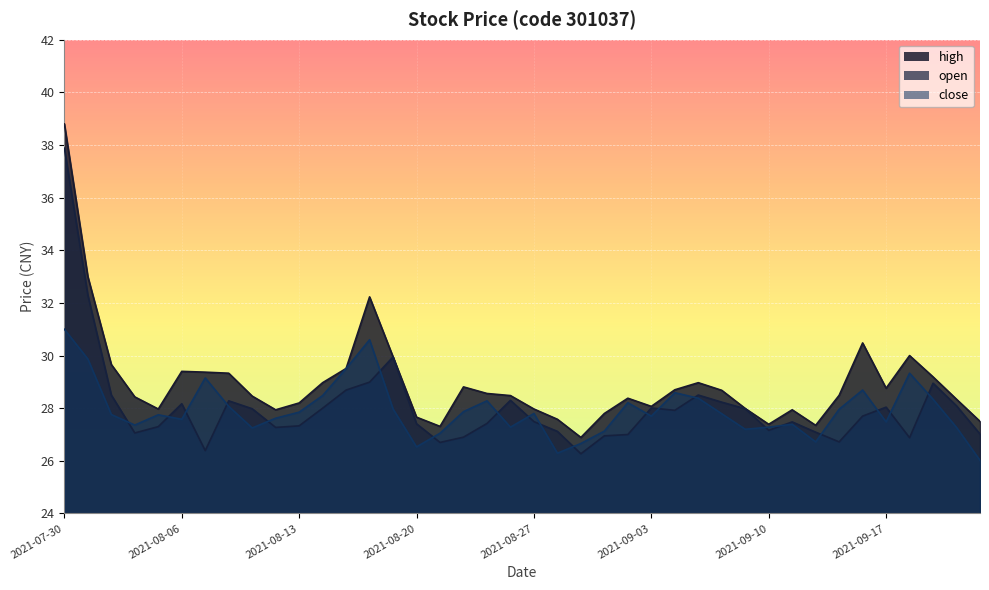

What is the label of the 27th point from the left?

2021-09-06